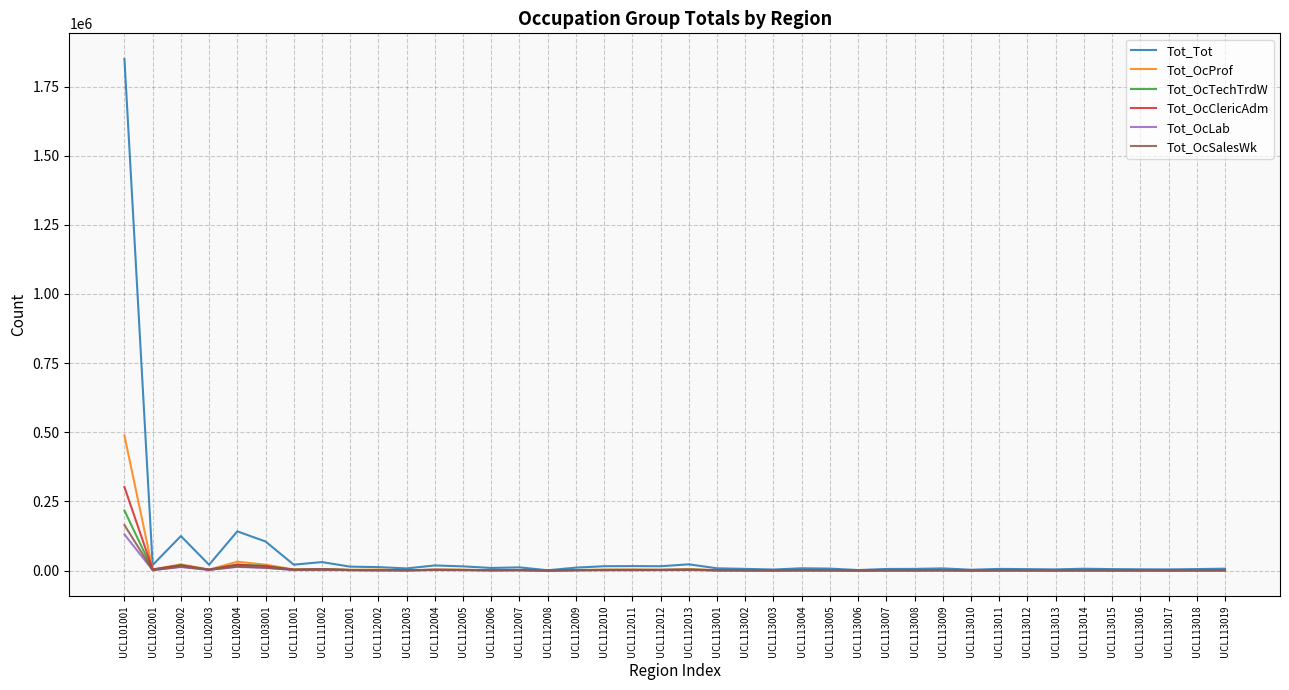

Which series has the largest range (max minus min)?

Tot_Tot